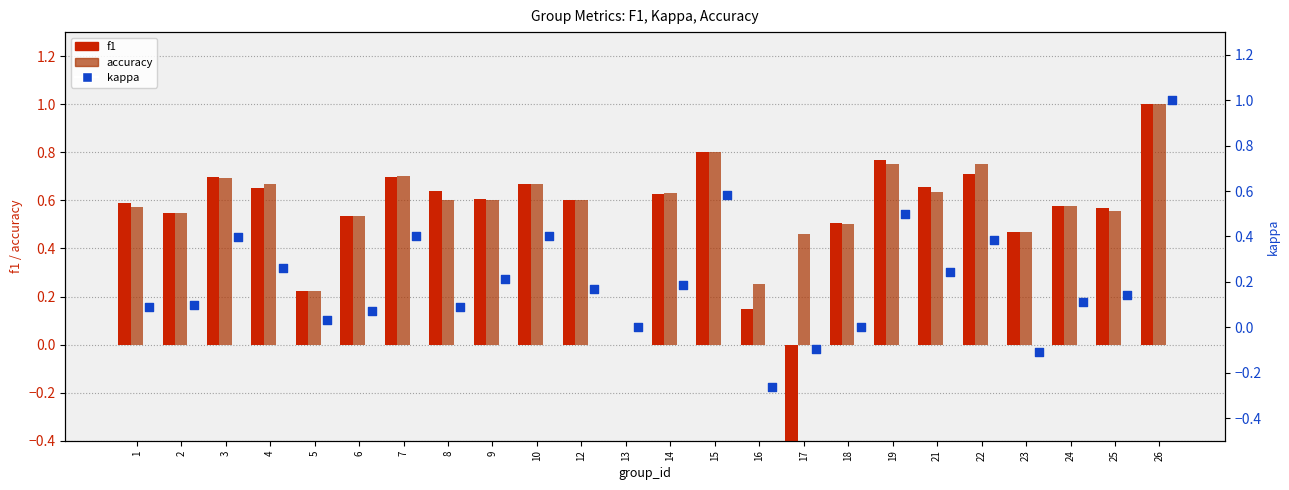

What are all the series names shown in the legend?

f1, accuracy, kappa